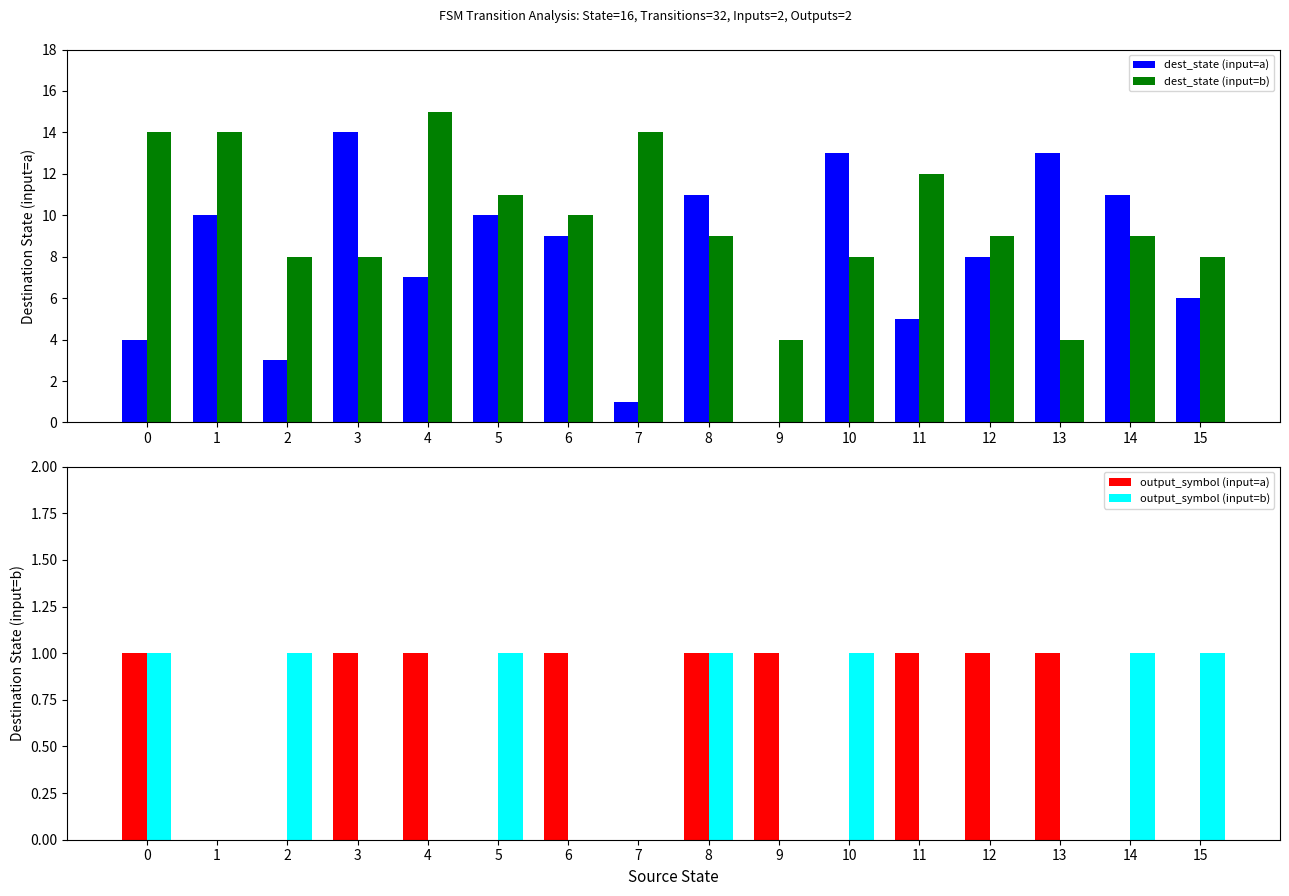

What is the value of the dest_state (input=b) bar at the 16th from the left?

8